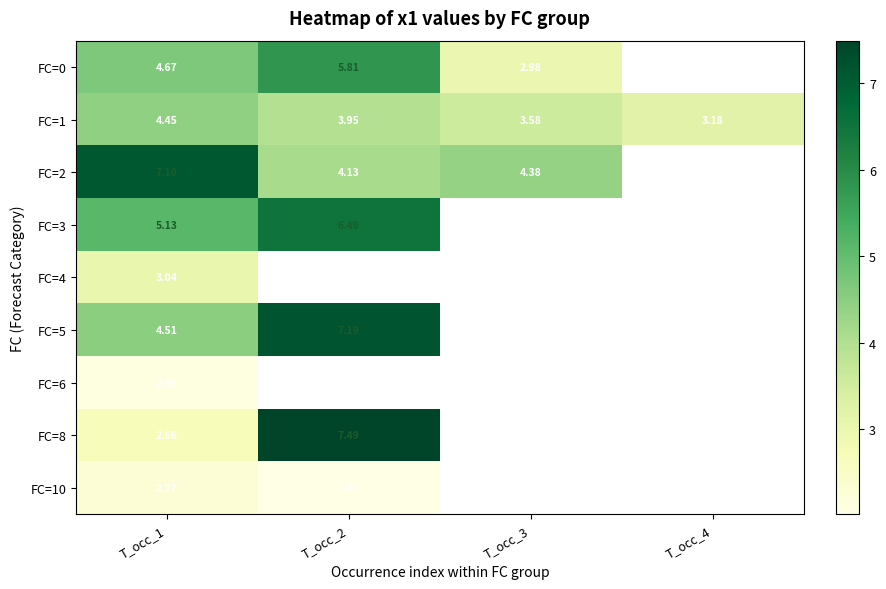

Rank the categories by FC=1 value from highest to lowest.

T_occ_1, T_occ_2, T_occ_3, T_occ_4